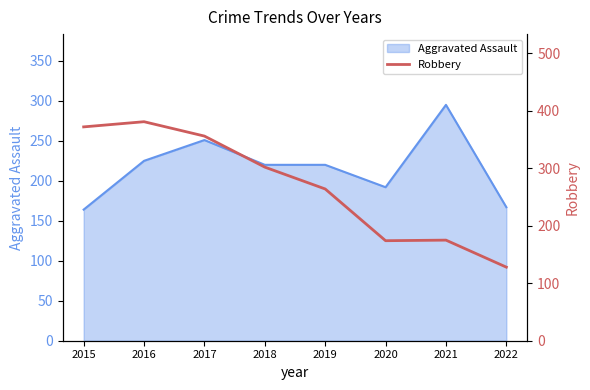

The Aggravated Assault series shows 251 at 2017. True or false?

True